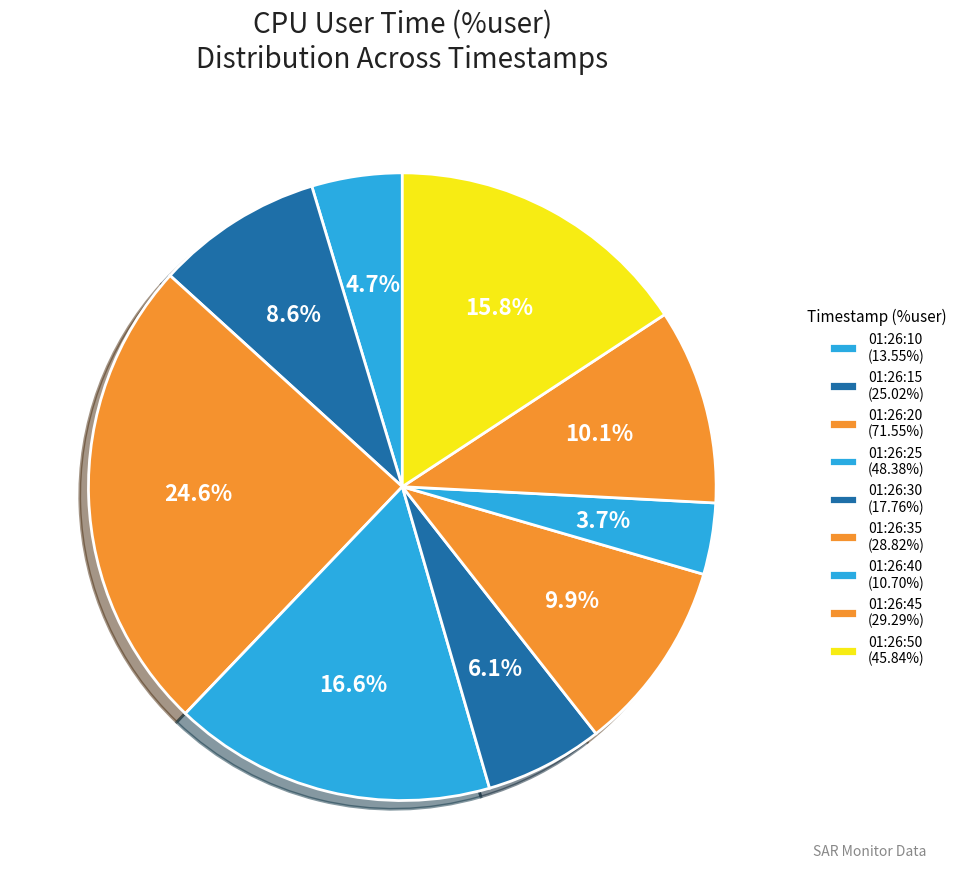

Count the number of slices in the pie.

9